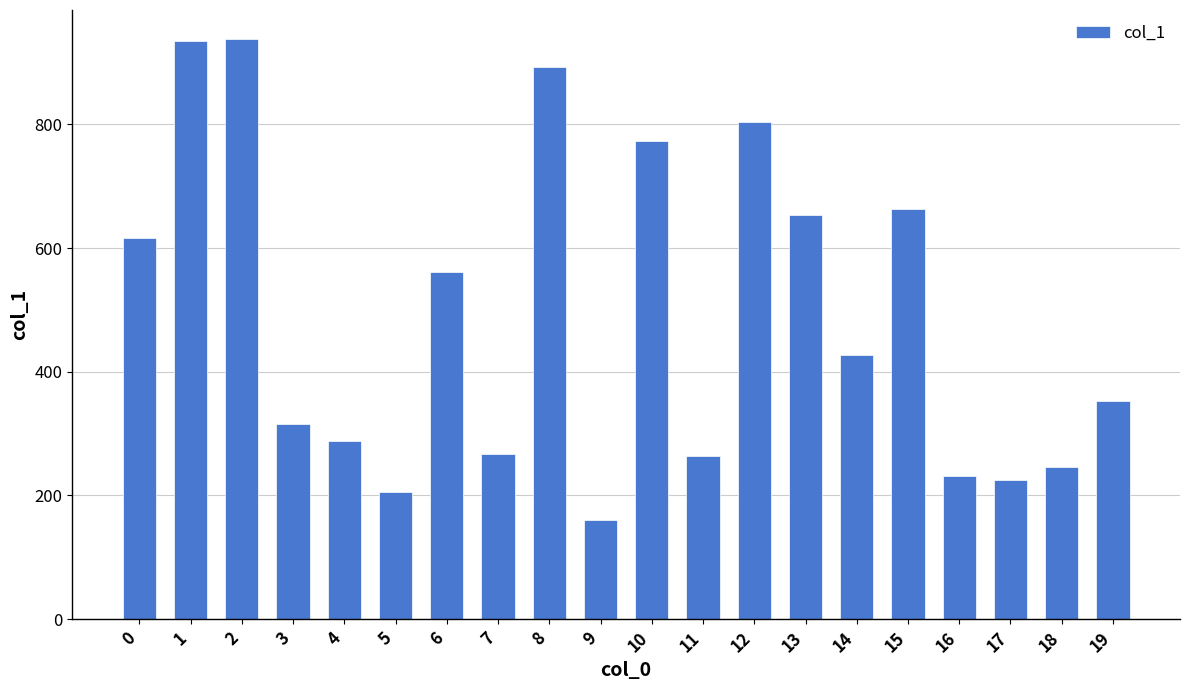

Approximately how many times larger is the value at 13 compared to 3?

2.1